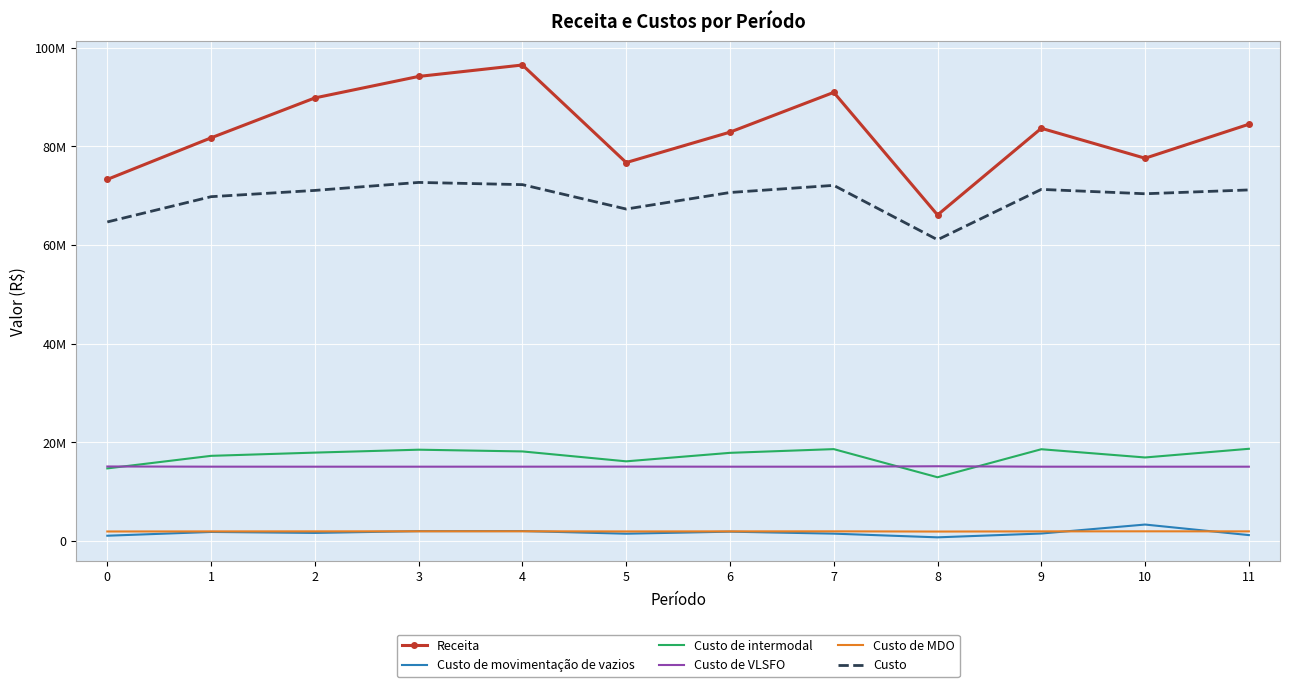

How many series are shown in this chart?

6